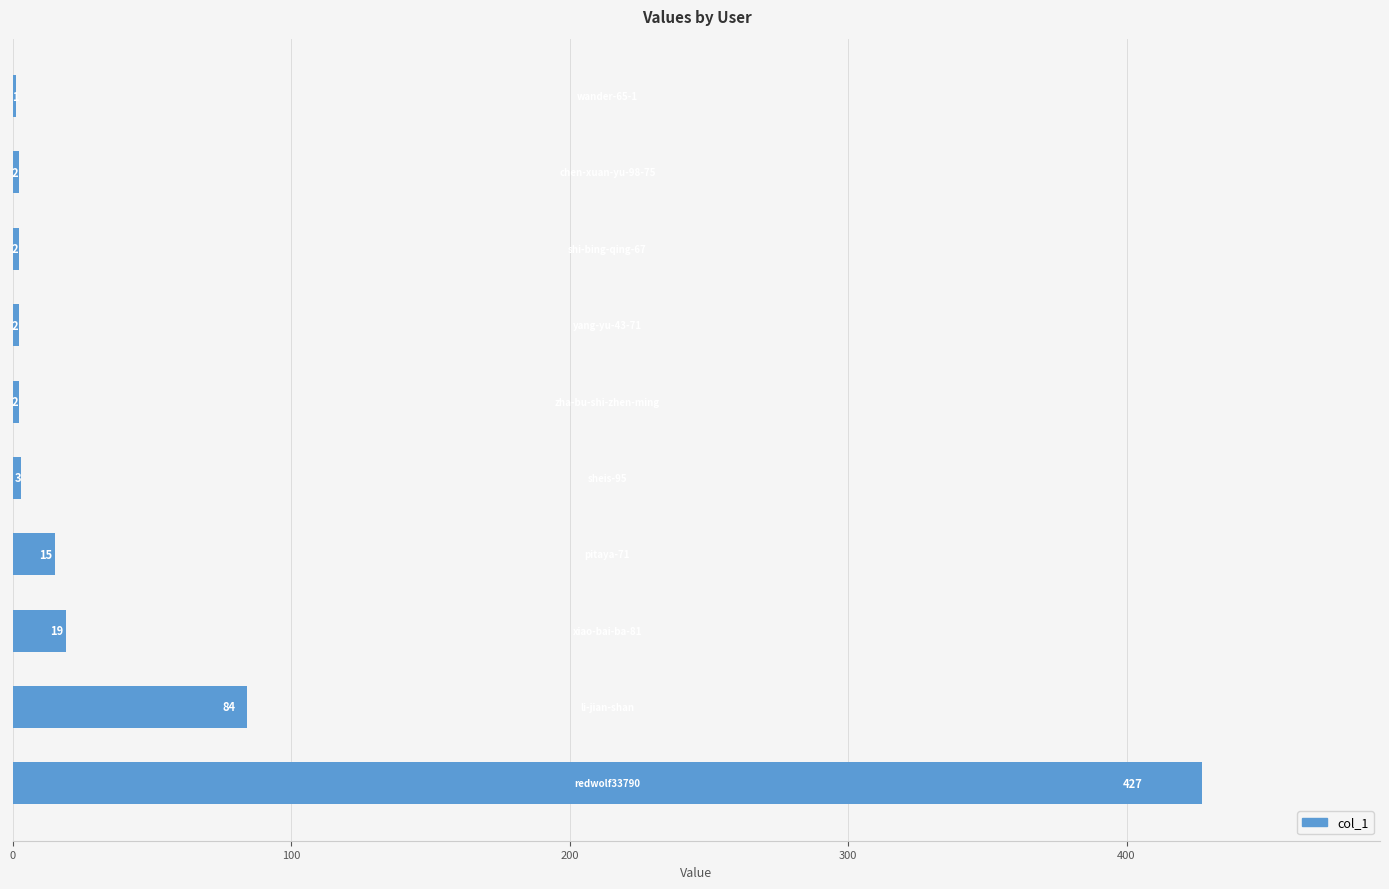

What is the sum of all values?

557